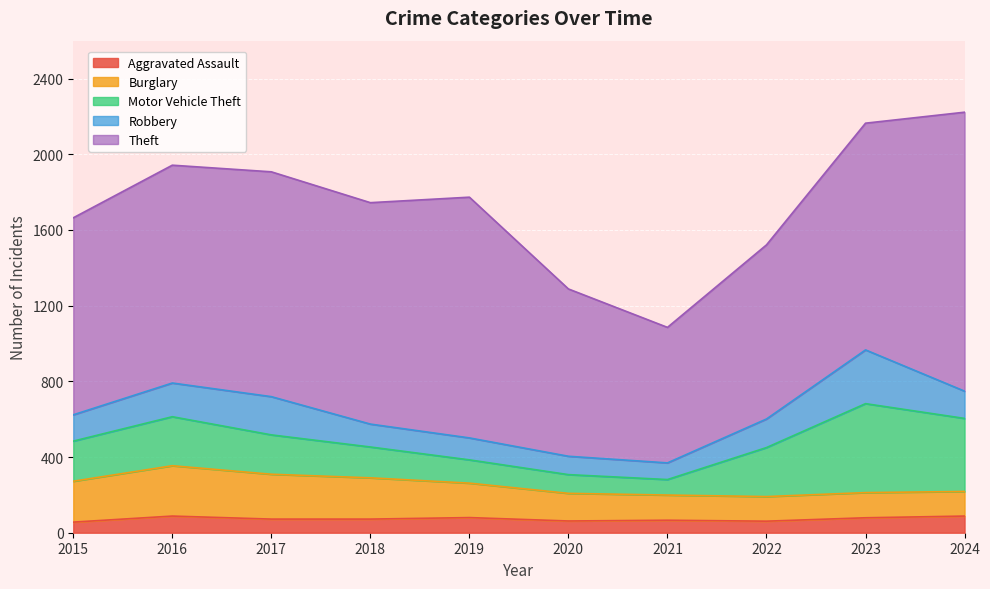

What are all the series names shown in the legend?

Aggravated Assault, Burglary, Motor Vehicle Theft, Robbery, Theft